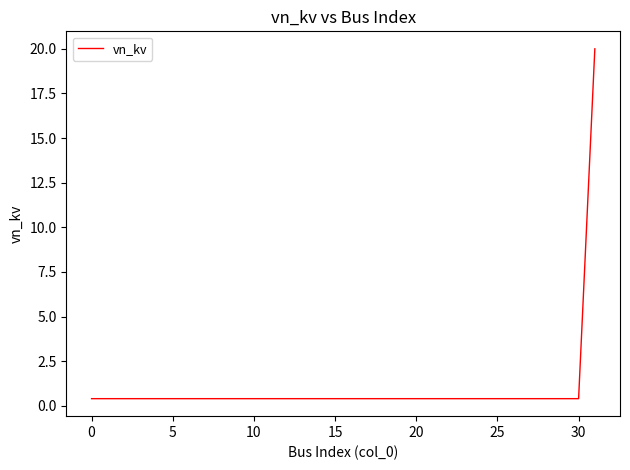

What is the greatest value displayed?

20.0